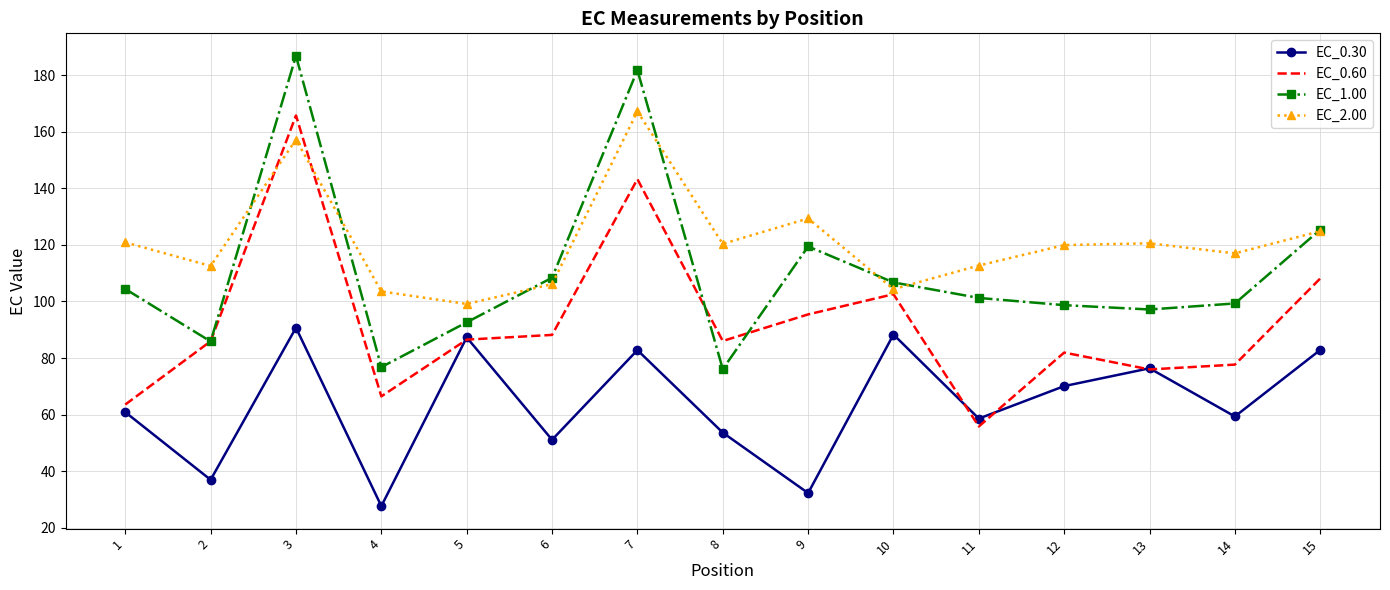

Which category has the highest value in the EC_1.00 series?

3